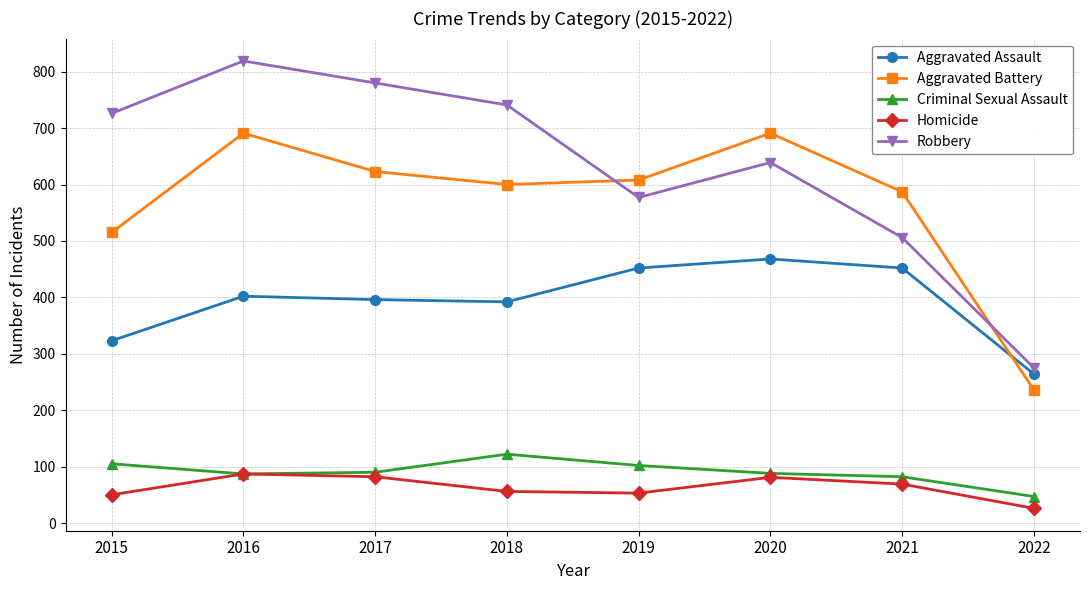

At how many categories does at least one series exceed 335?

7